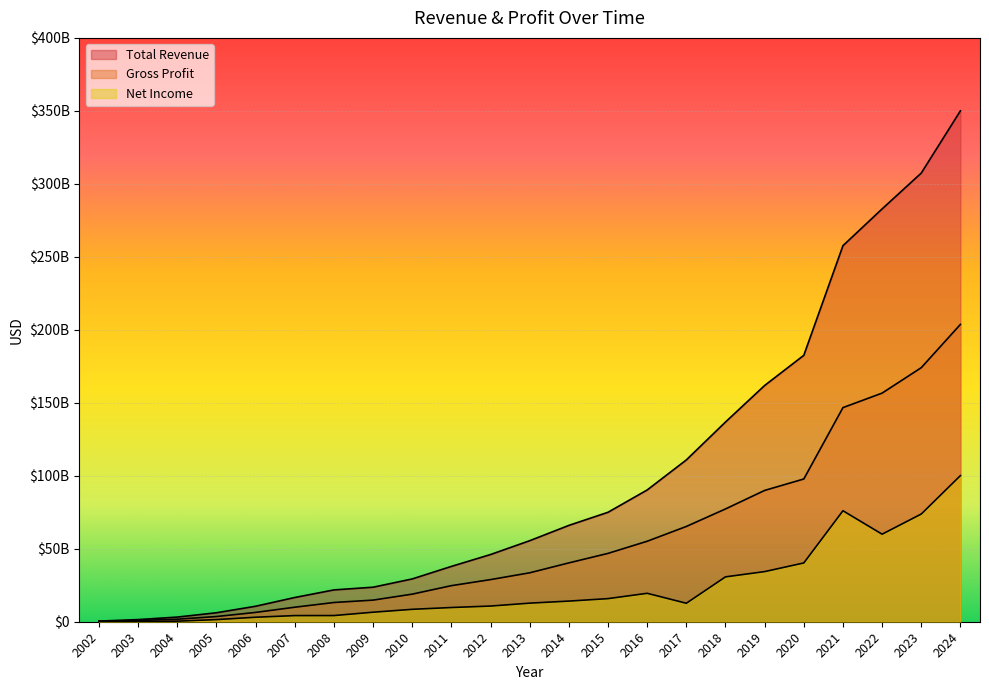

What value does the Net Income series have at 2023, to the nearest 50?

73795000000